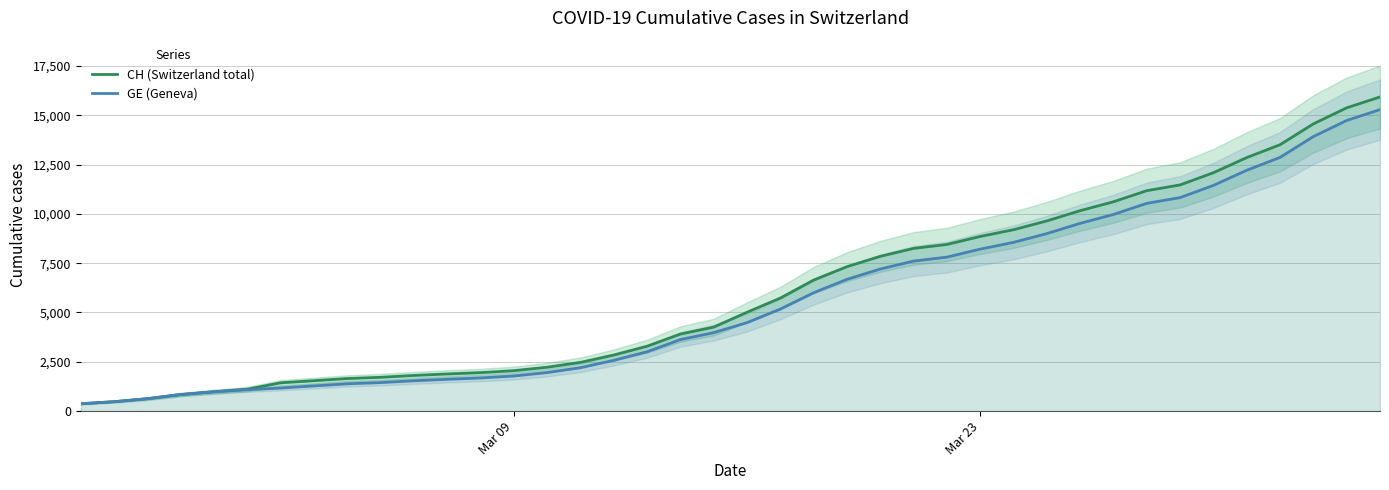

What is the highest value of the CH (Switzerland total) series?

15926